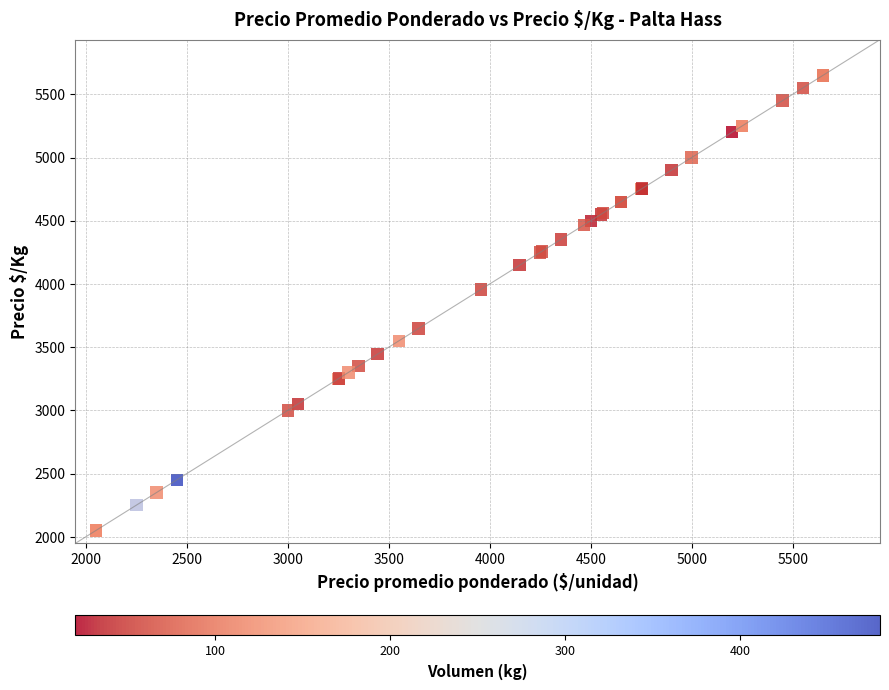

What Y value in the scatter plot is closest to 3850?

3956